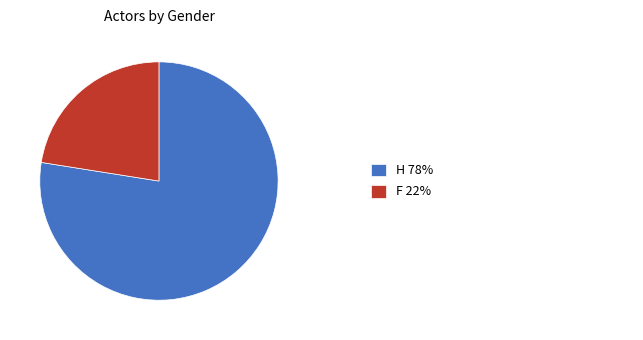

Does any single category account for the majority?

Yes